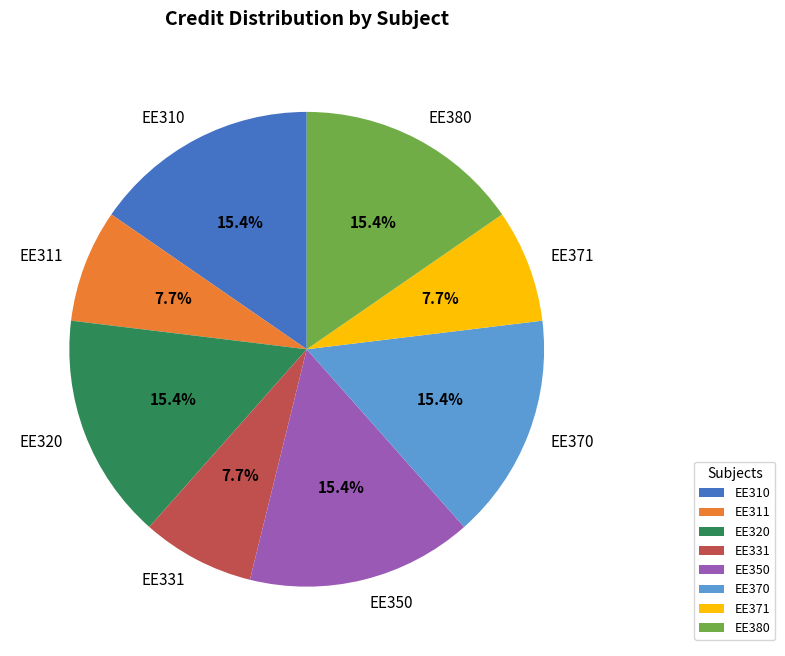

How many slices are in this pie chart?

8